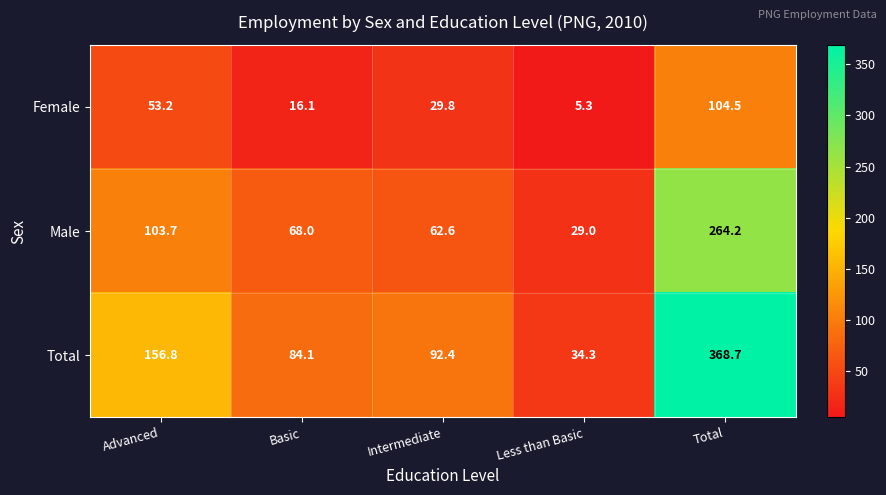

What is the difference between the highest and lowest values at Advanced?

103.6